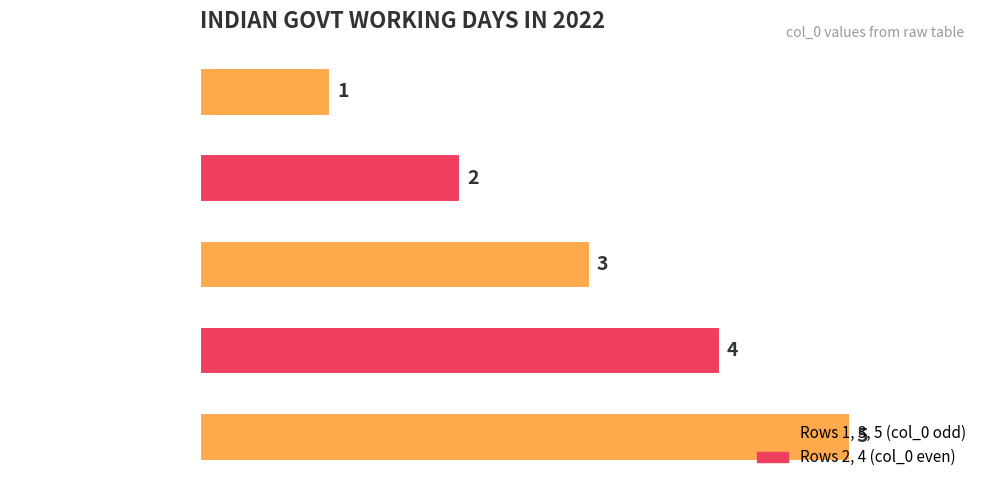

Count the values in the range 2 to 4.

3